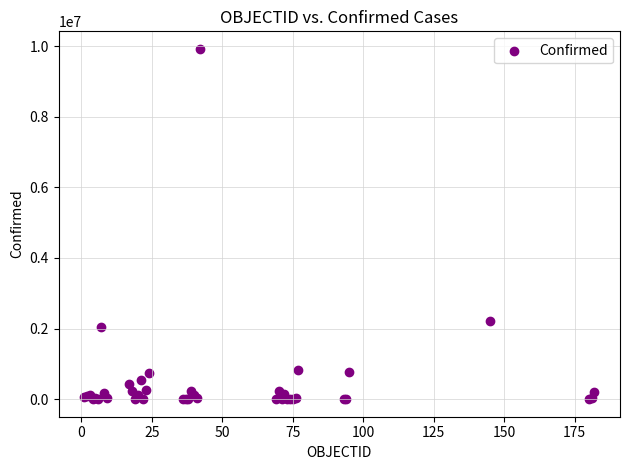

What Y value in the scatter plot is closest to 4961082?

2202598